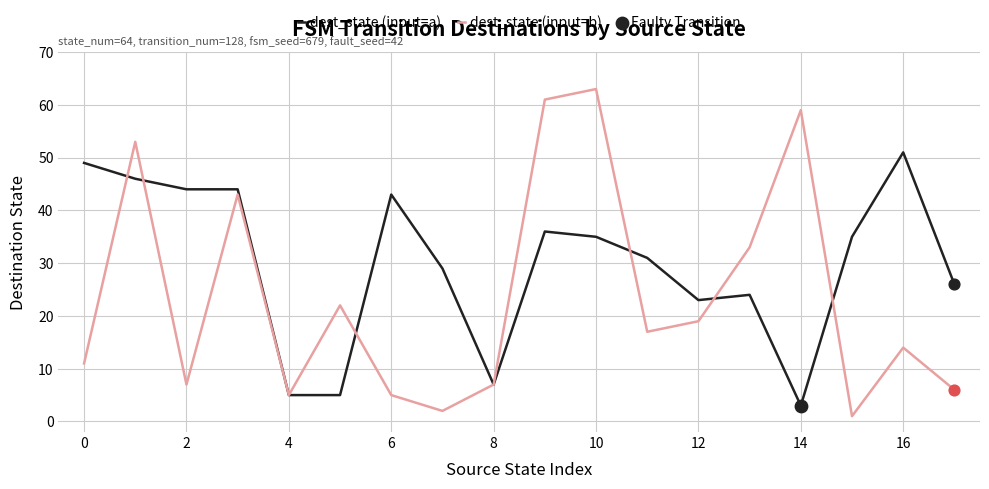

At how many categories does at least one series exceed 47?

6